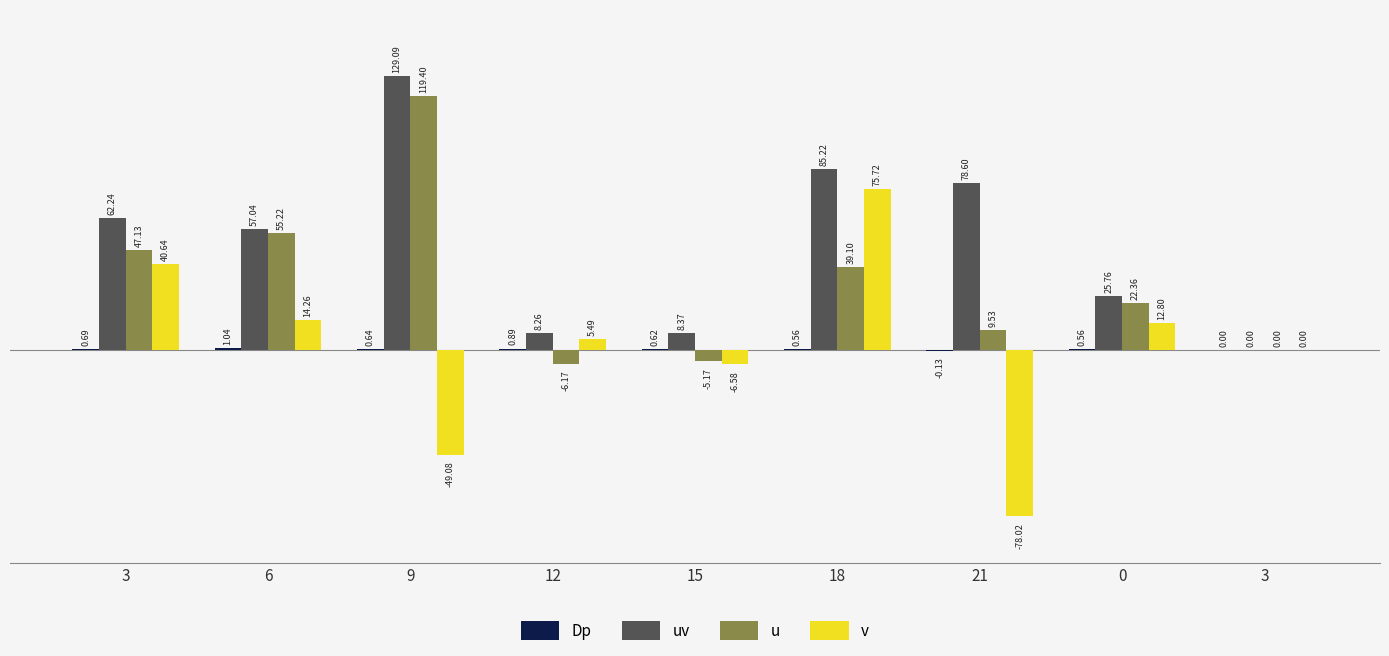

Which series has the largest total across all categories?

uv